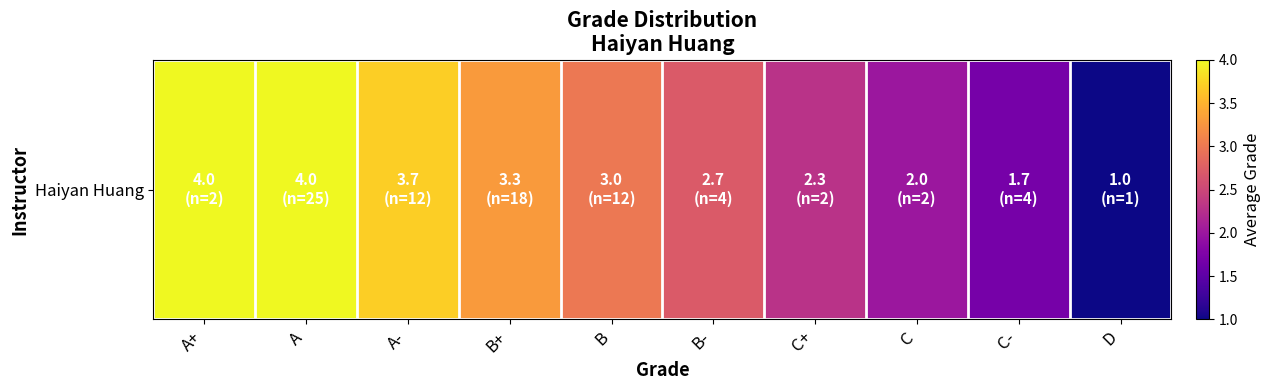

Is it true that the value at C is 2.0?

True